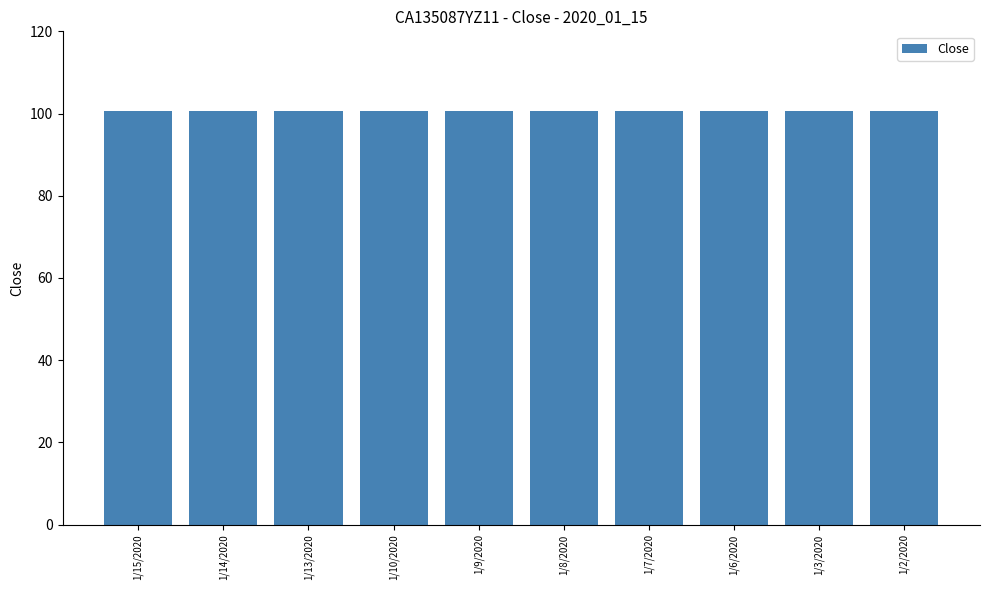

What is the label of the 3rd bar from the left?

1/13/2020